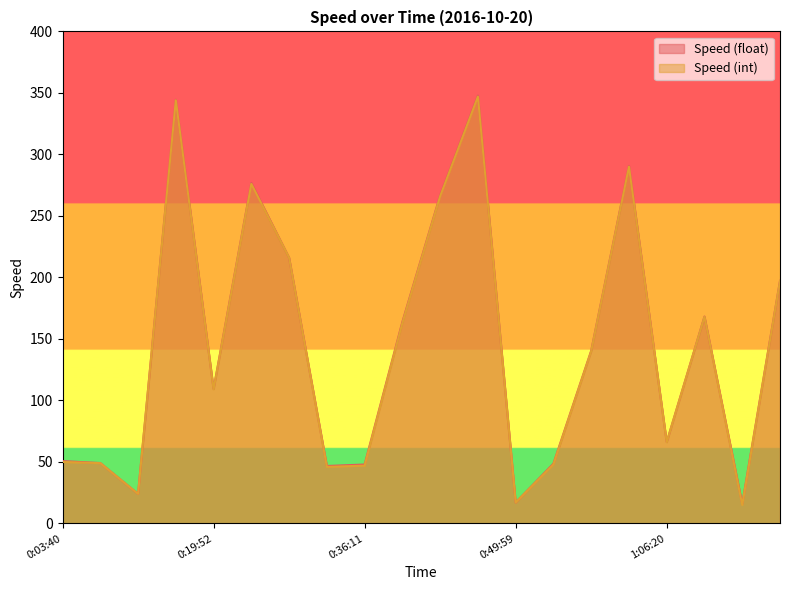

True or false: Speed (float) and Speed (int) cross at least once.

False